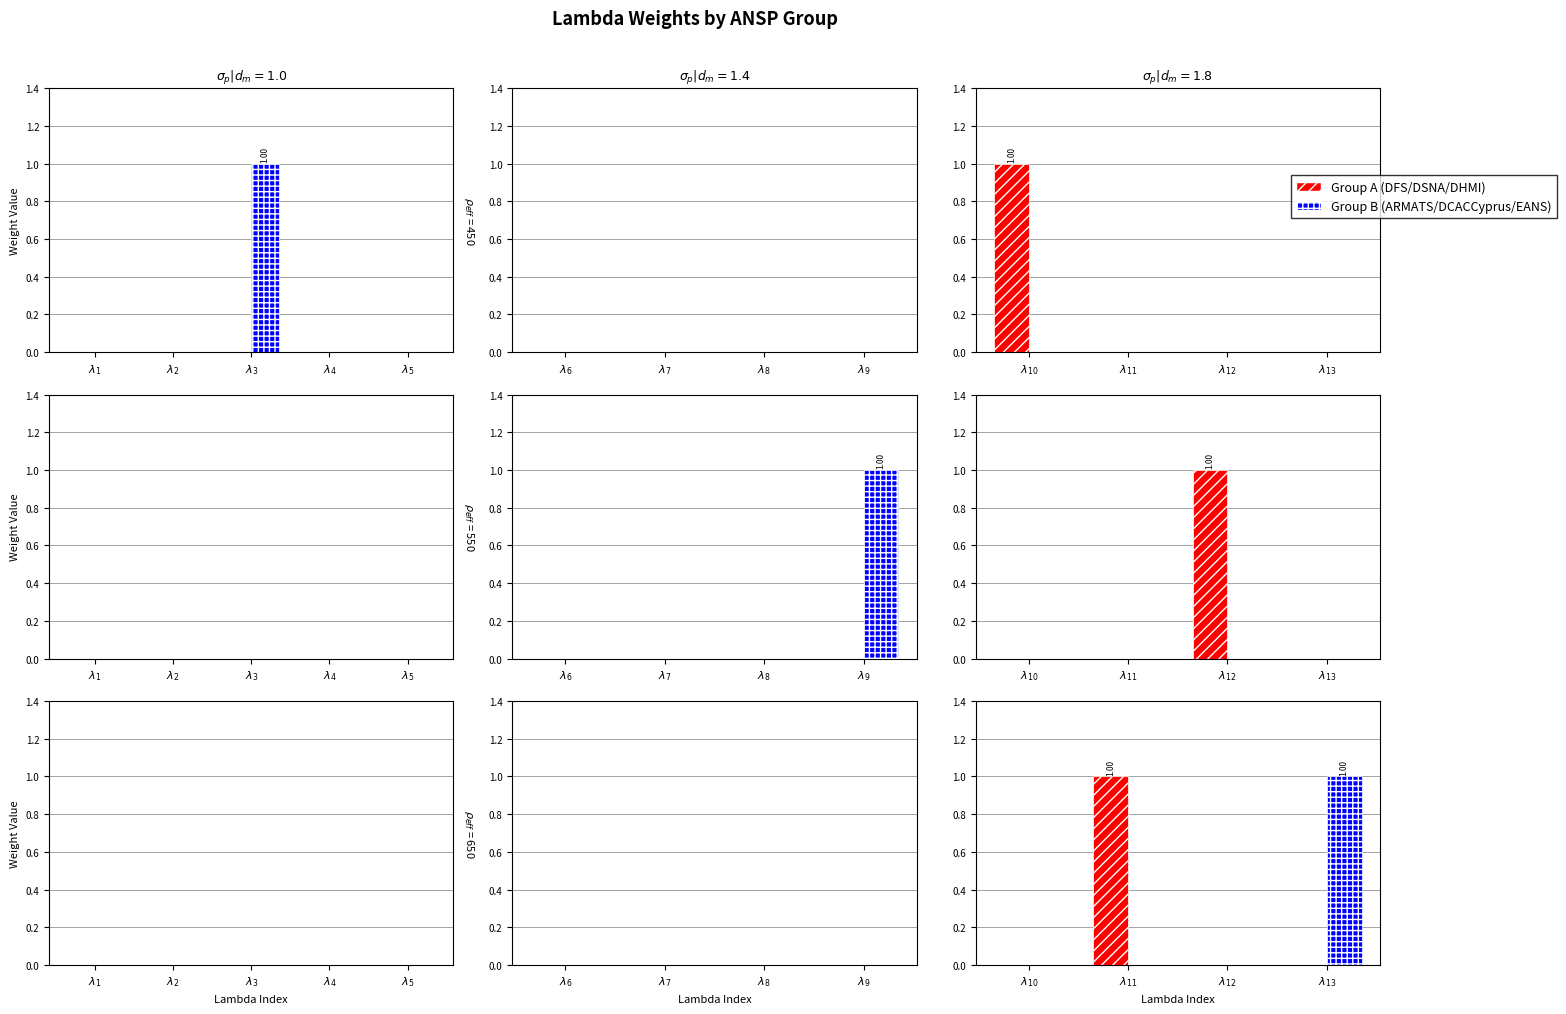

Where is EANS nearest to the value 0?

$\lambda_{10}$